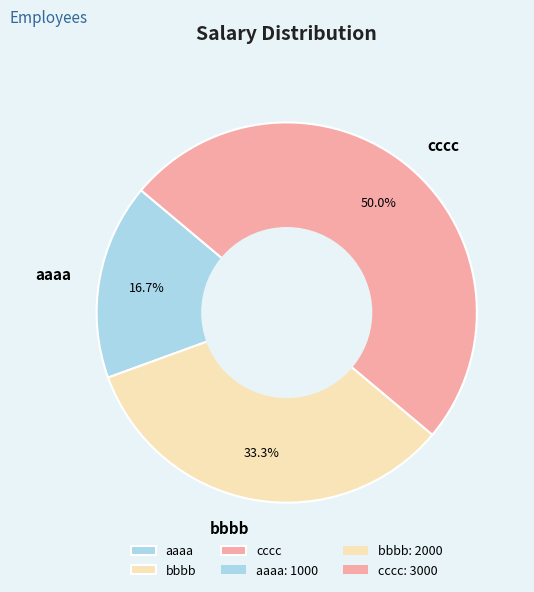

Combined, what portion of the pie is aaaa and bbbb?

50.0%